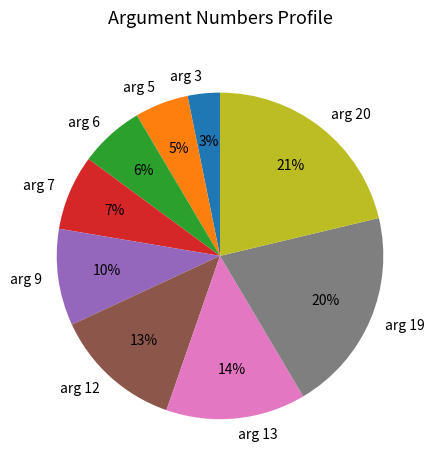

Between arg 7 and arg 6, which is larger?

arg 7